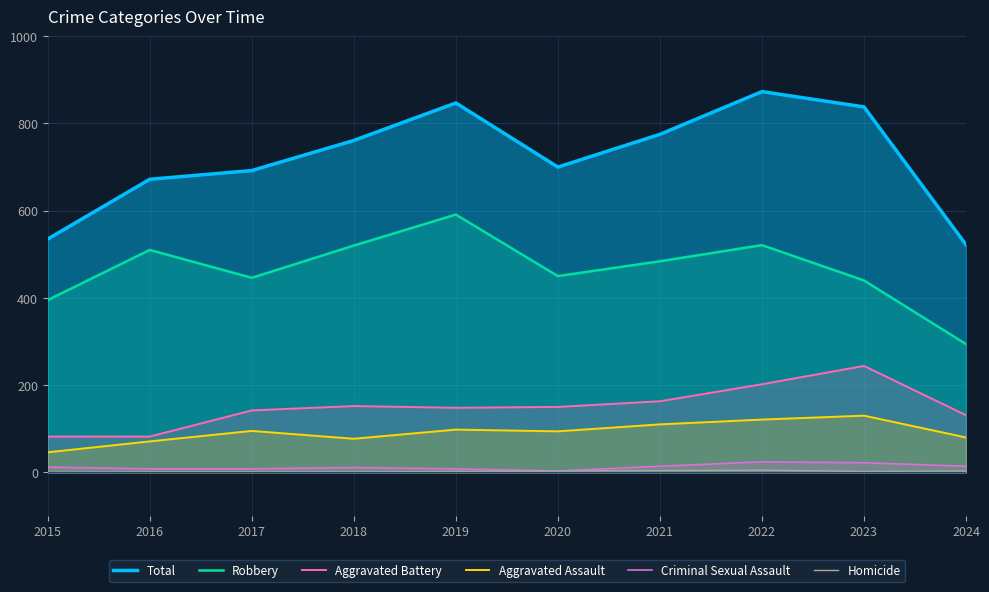

Rank the series by their maximum value, from lowest to highest.

Homicide, Criminal Sexual Assault, Aggravated Assault, Aggravated Battery, Robbery, Total